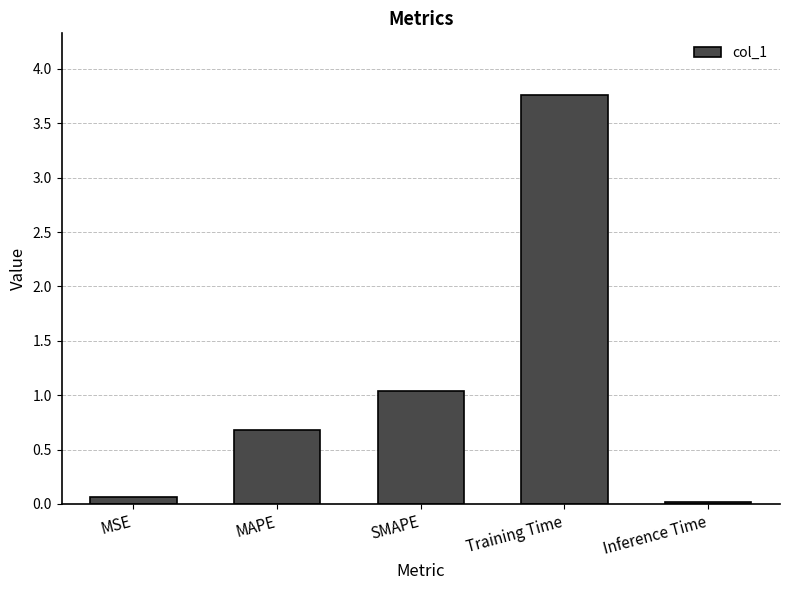

What is the change in value from MSE to MAPE?

+0.6